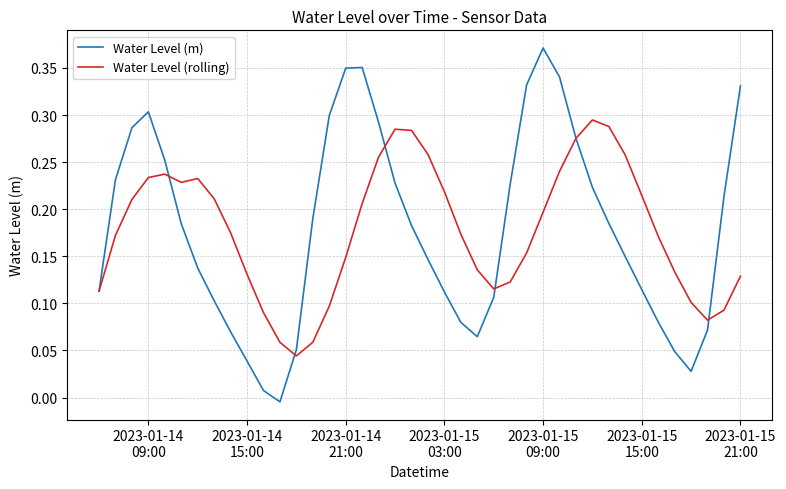

Which series has the widest spread of values?

Water Level (m)